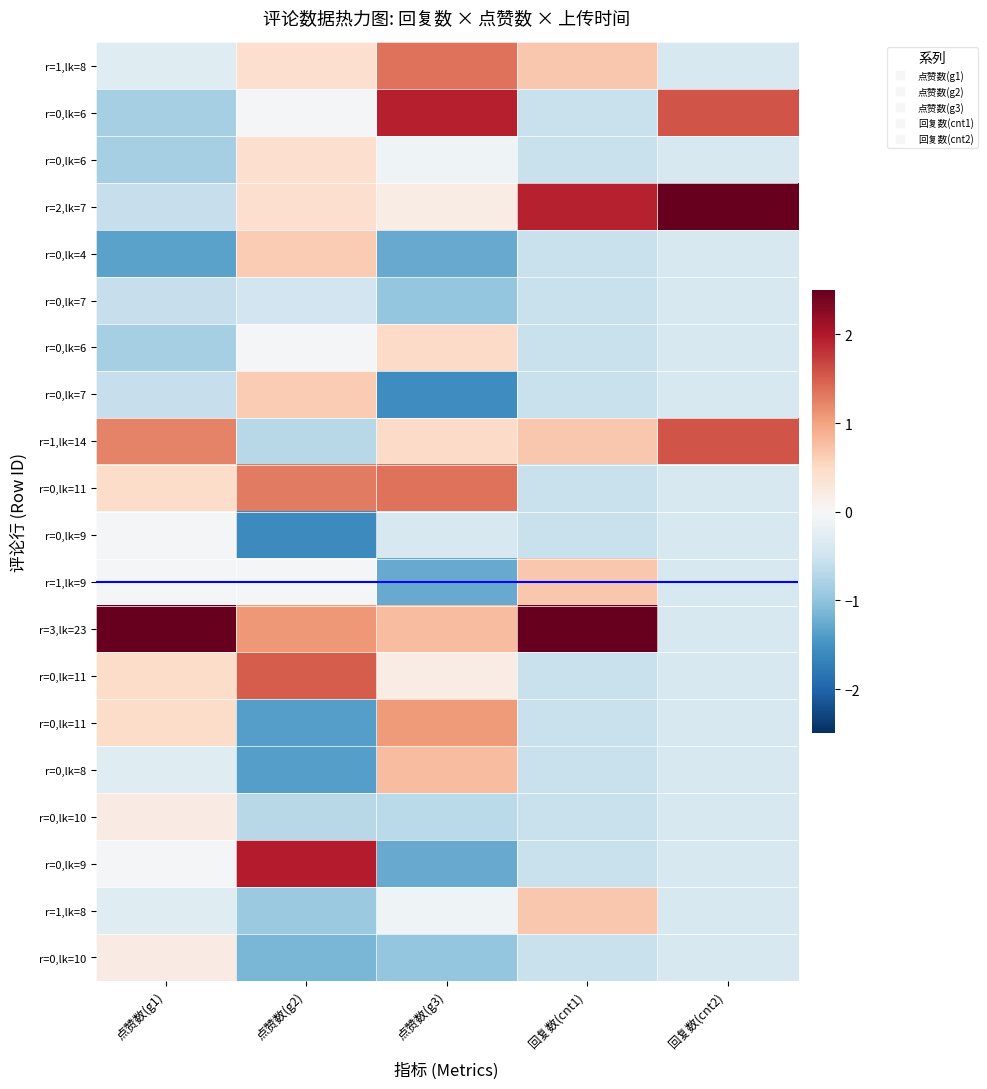

At which category is the sum across all series the highest?

点赞数(g1)